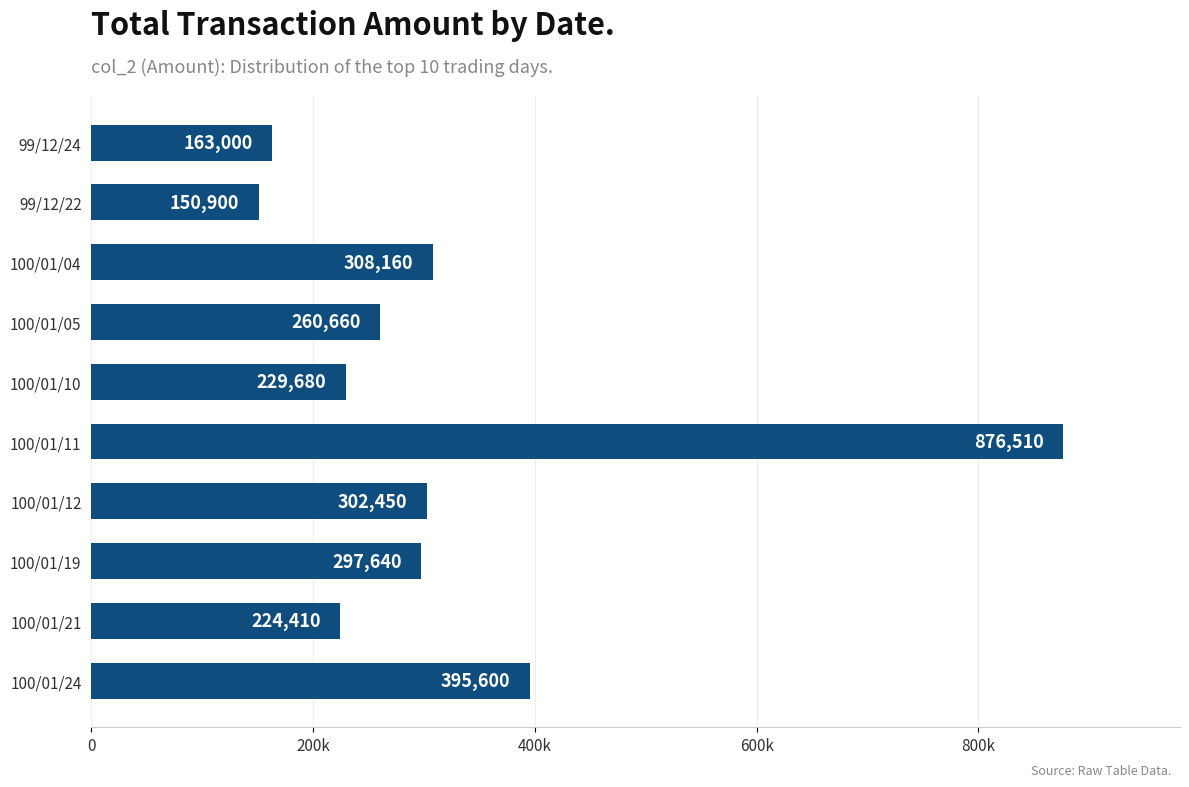

Rank the categories by value from highest to lowest.

100/01/11, 100/01/24, 100/01/04, 100/01/12, 100/01/19, 100/01/05, 100/01/10, 100/01/21, 99/12/24, 99/12/22